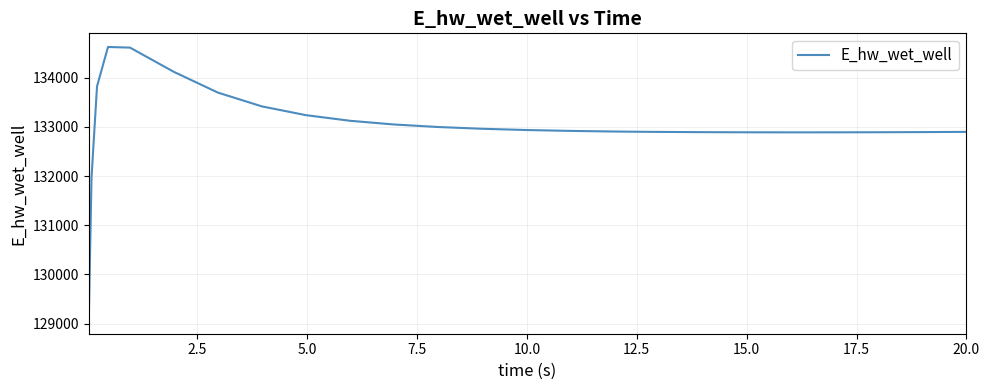

What is the minimum value shown in the chart?

129070.4